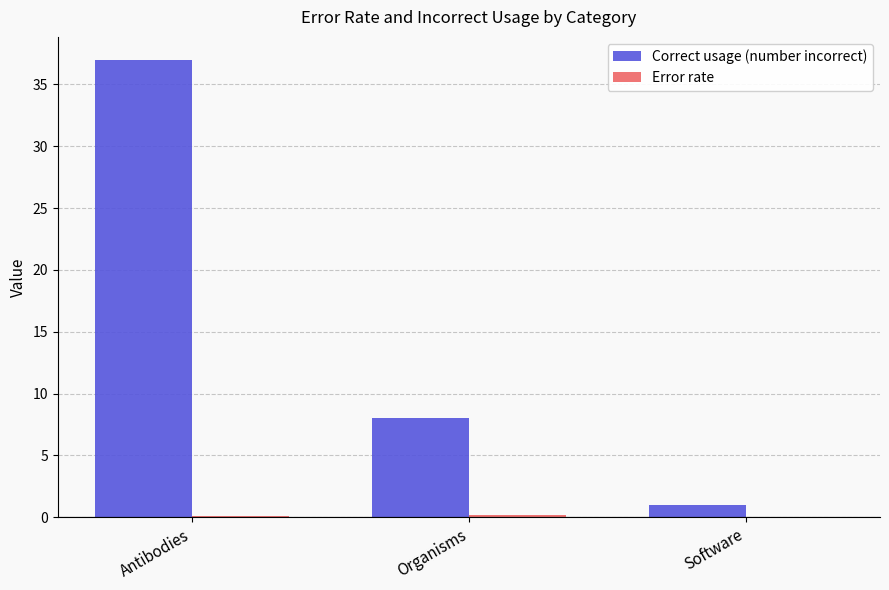

At which category is the sum across all series the highest?

Antibodies